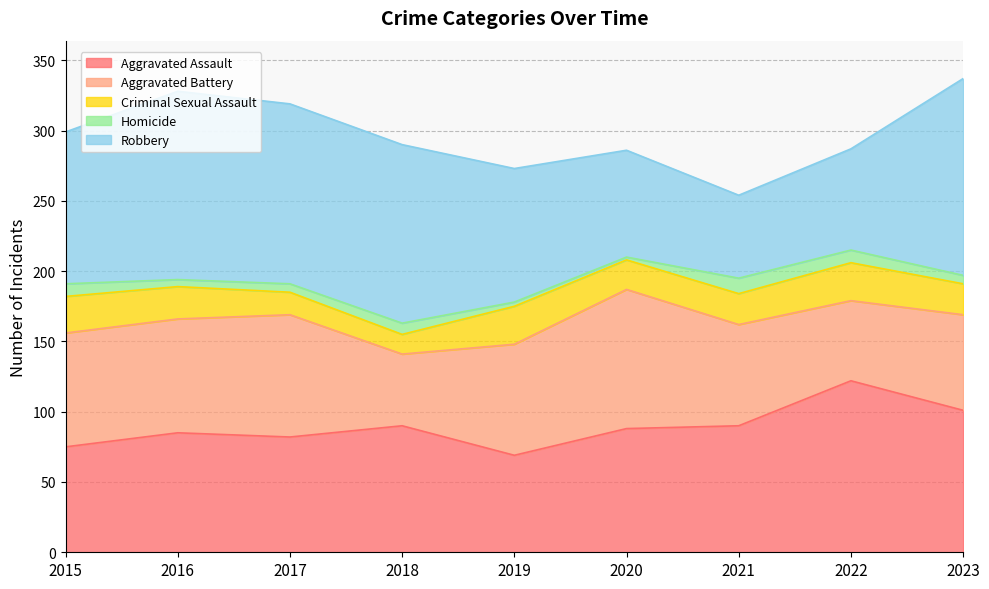

At 2019, list the series in order from largest to smallest.

Robbery, Aggravated Battery, Aggravated Assault, Criminal Sexual Assault, Homicide